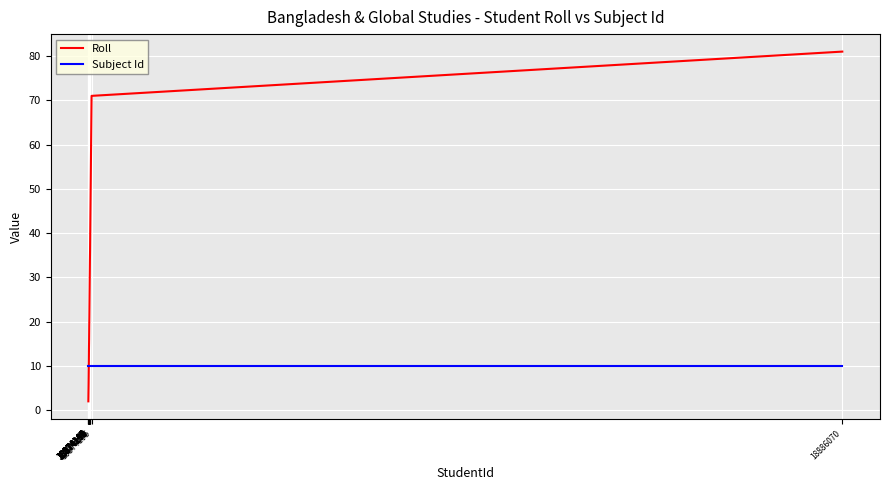

Rank the series at 18874170 from highest to lowest value.

Roll, Subject Id